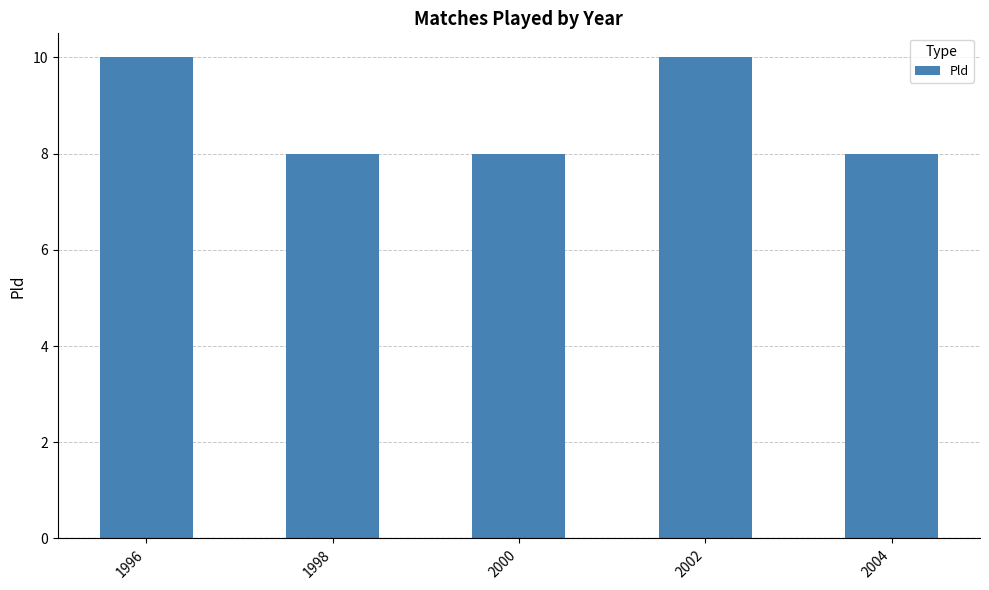

Reading left to right, transcribe all the data shown in this chart.

1996=10	1998=8	2000=8	2002=10	2004=8